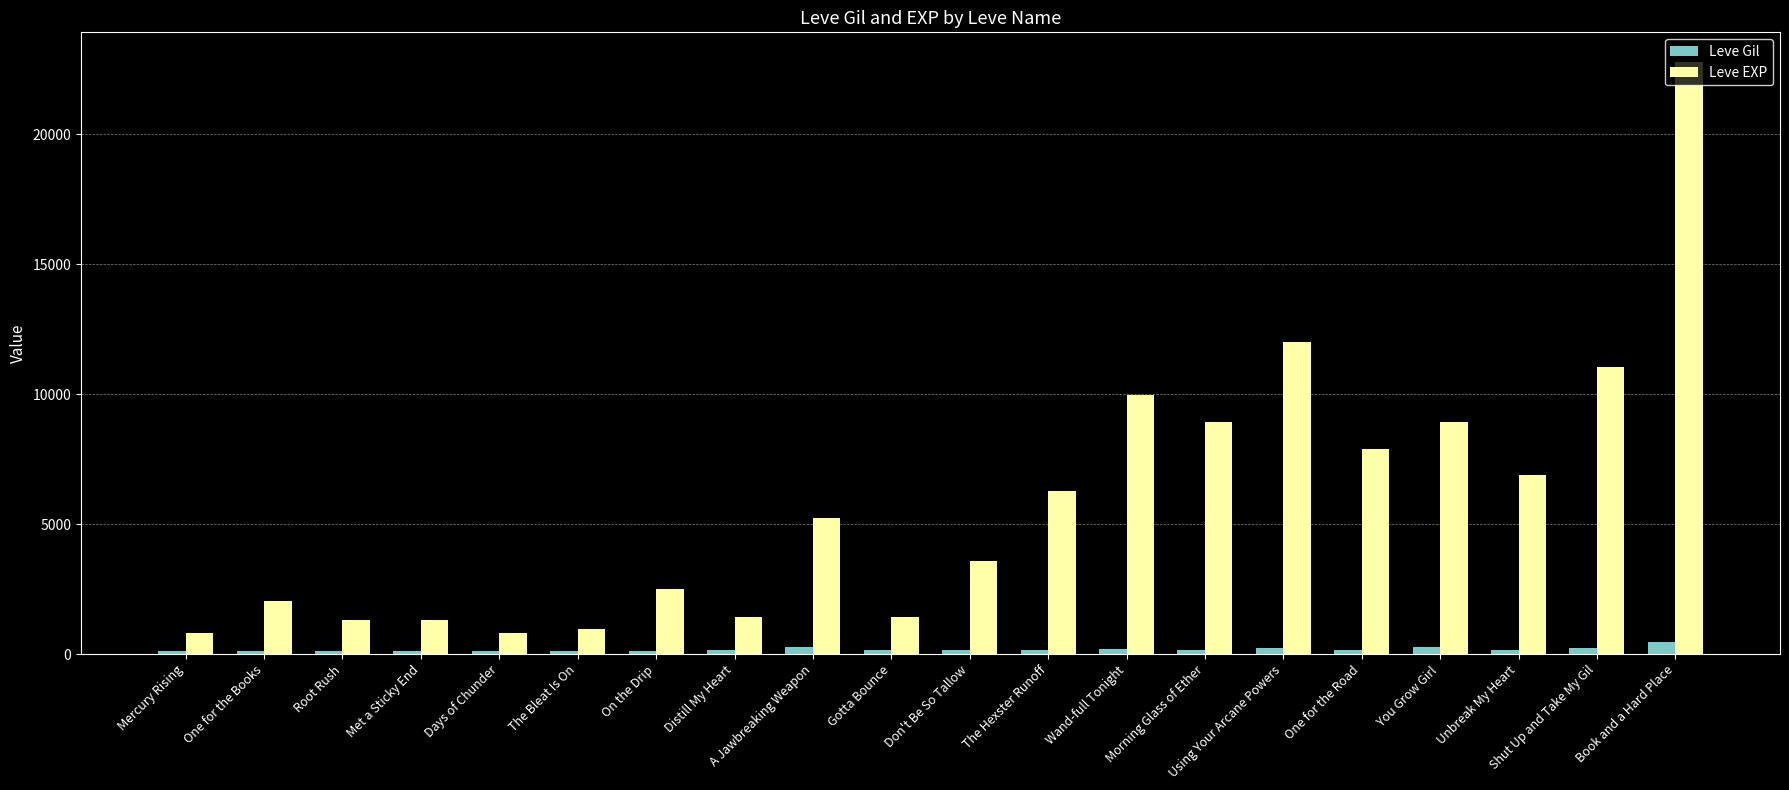

What is the lowest value of the Leve Gil series?

112